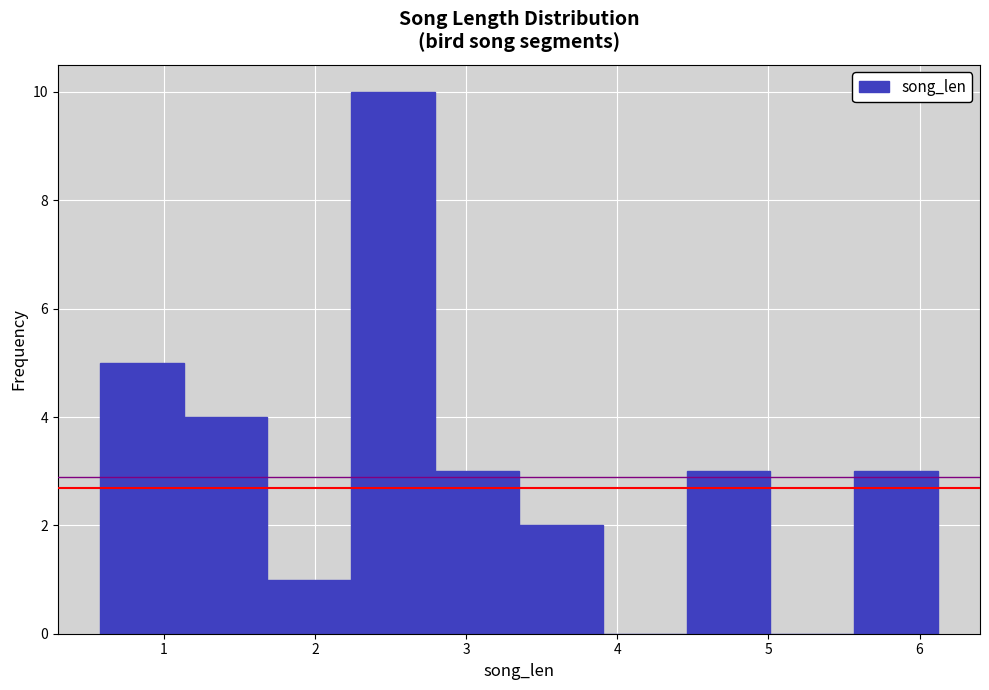

Reading left to right, transcribe this chart: for each bar, give the range it covers on the x-axis and its height. Neither the bar edges nor the heights are printed on the chart, so give them approximately, as read against the axes.

0.6 to 1.1: 5
1.1 to 1.7: 4
1.7 to 2.2: 1
2.2 to 2.8: 10
2.8 to 3.3: 3
3.3 to 3.9: 2
3.9 to 4.5: 0
4.5 to 5.0: 3
5.0 to 5.6: 0
5.6 to 6.1: 3